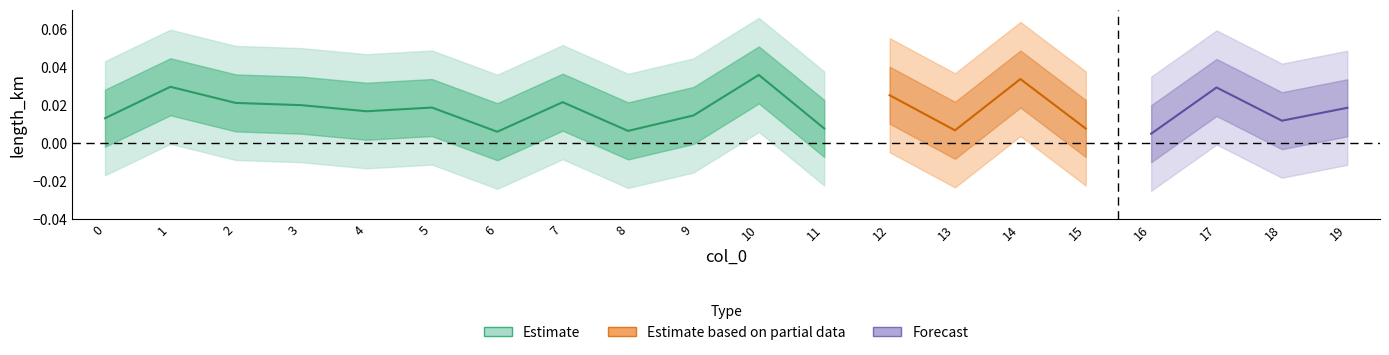

At how many categories does at least one series exceed 0?

20